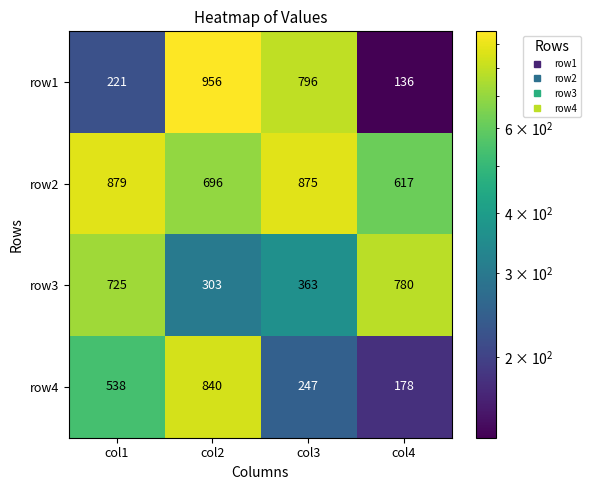

At which label does row1 first exceed 796?

col2